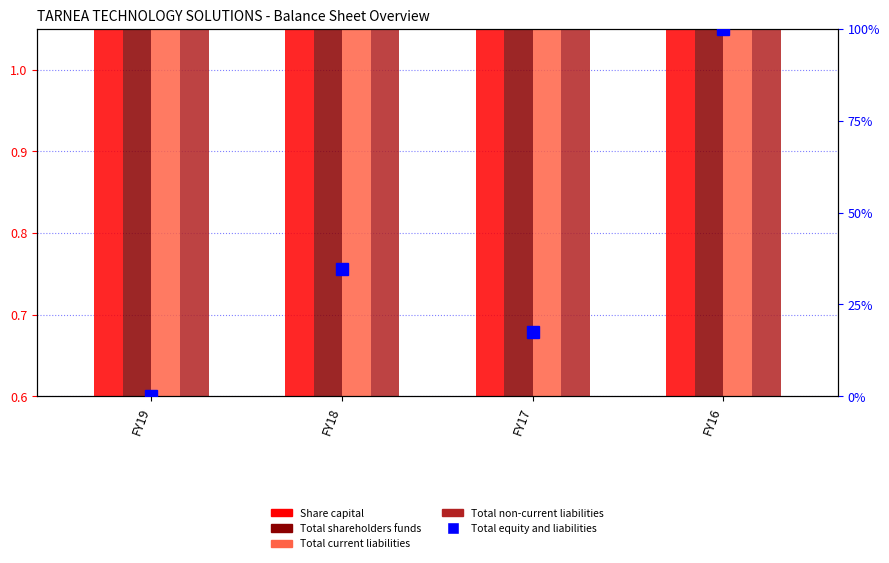

Which series has the largest total across all categories?

Total equity and liabilities